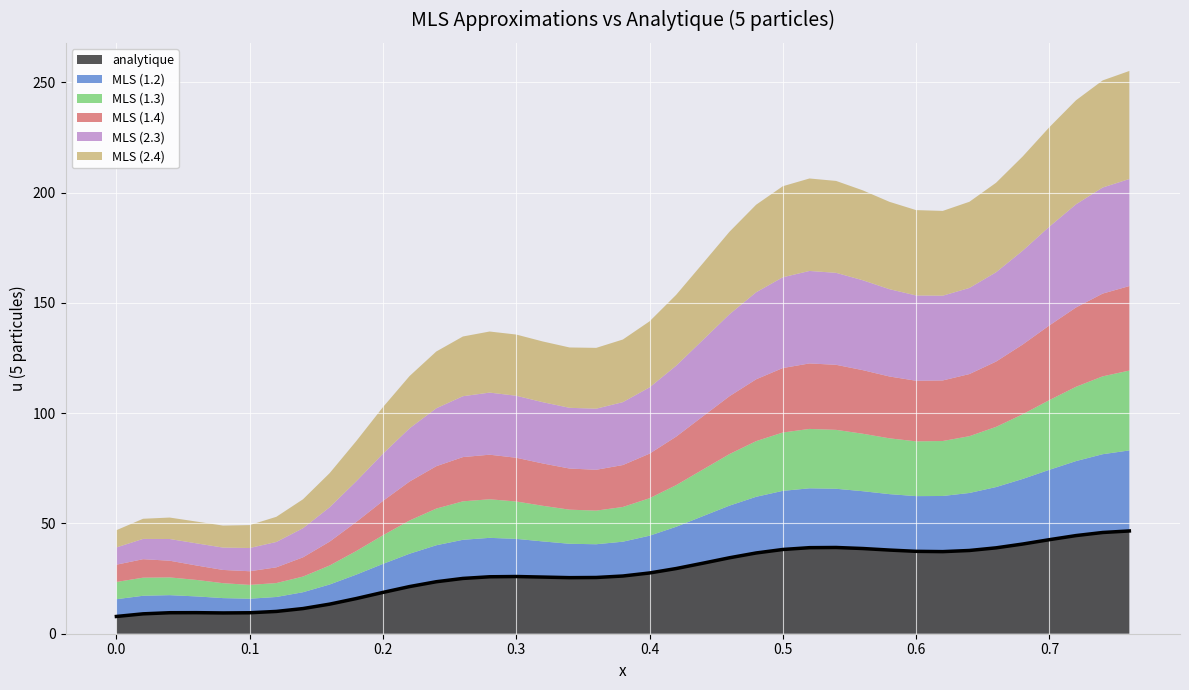

What is the label of the 31st point from the right?

0.16